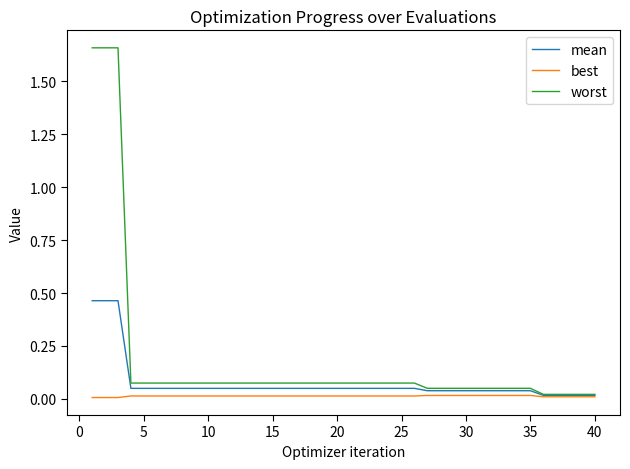

How many best values are between 0 and 1?

40